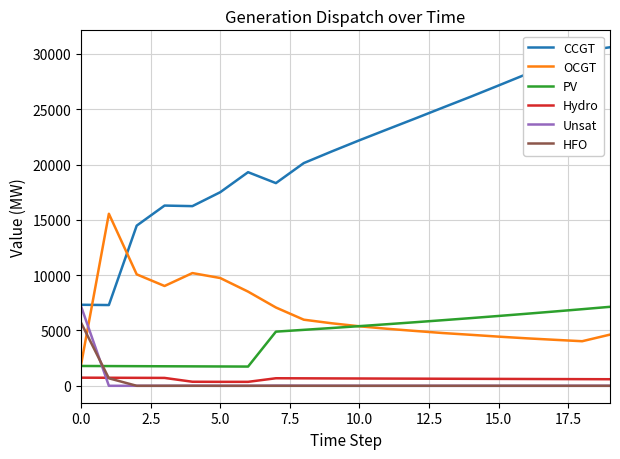

What is the greatest value displayed?

30599